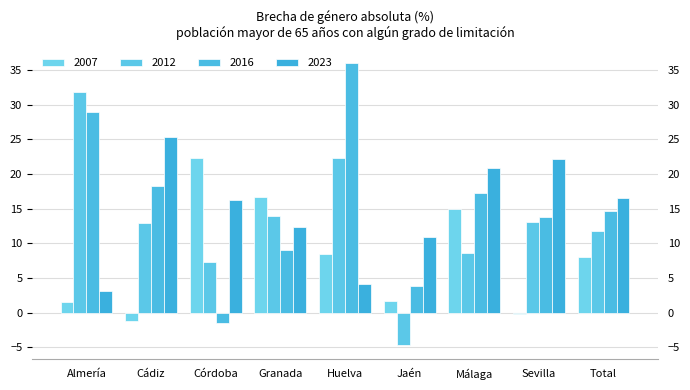

Is it true that 2023 equals 6.6 at Huelva?

False